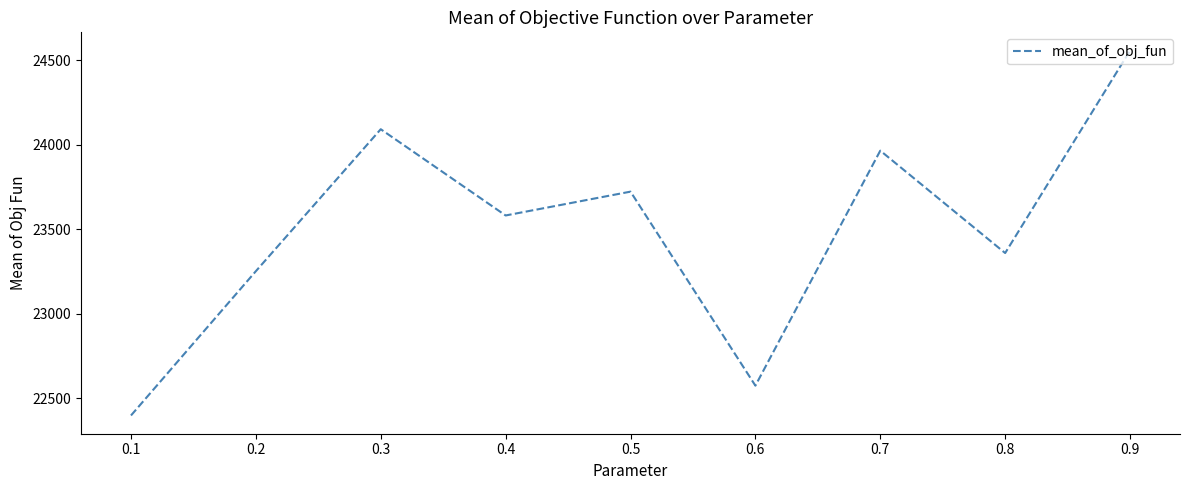

Does the chart have visible grid lines?

No